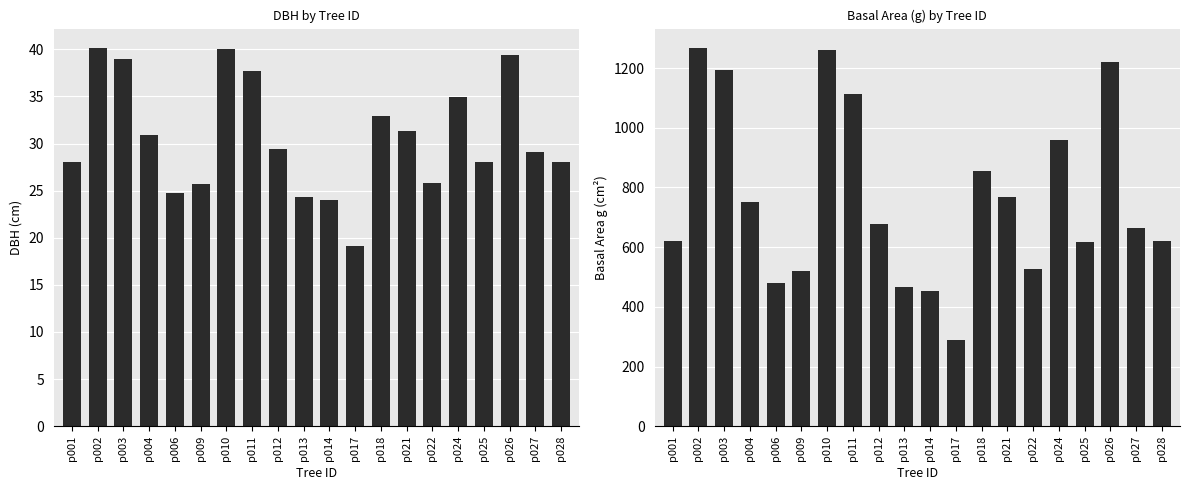

The dbh series shows 15.2 at p024. True or false?

False